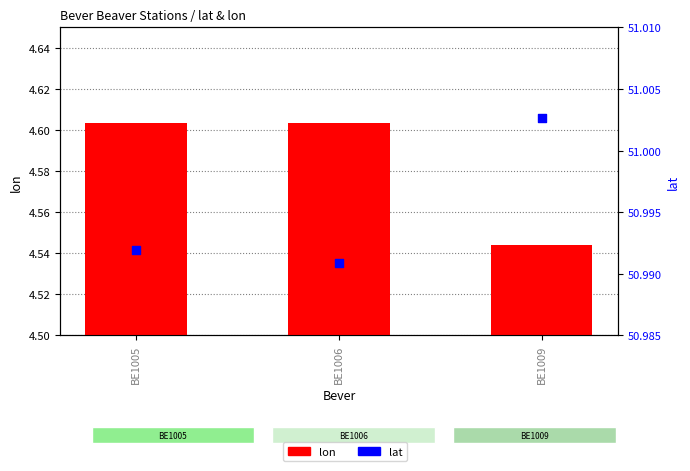

At which category is the sum across all series the highest?

BE1005